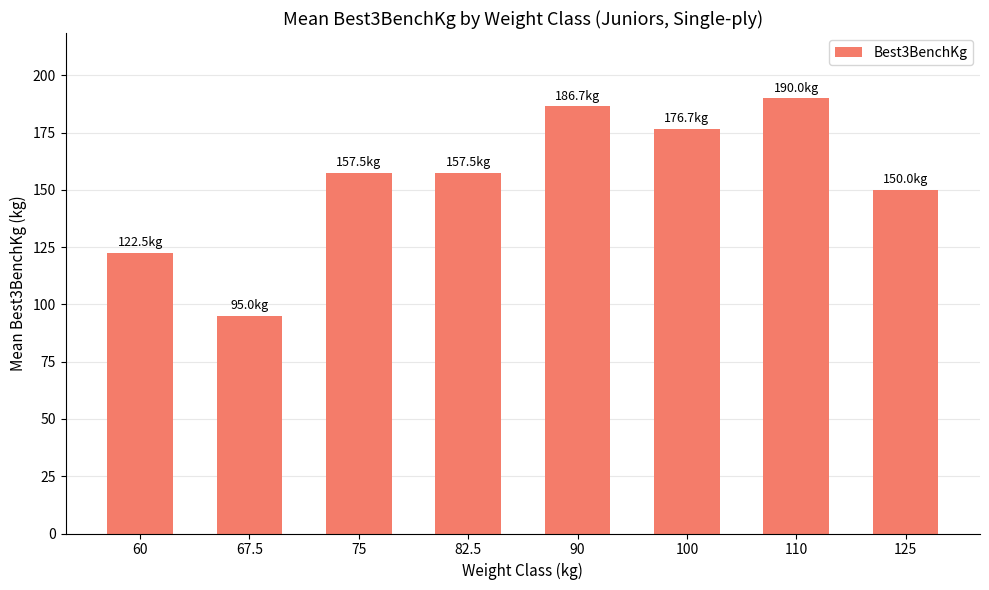

What is the sum of all values?

1235.8